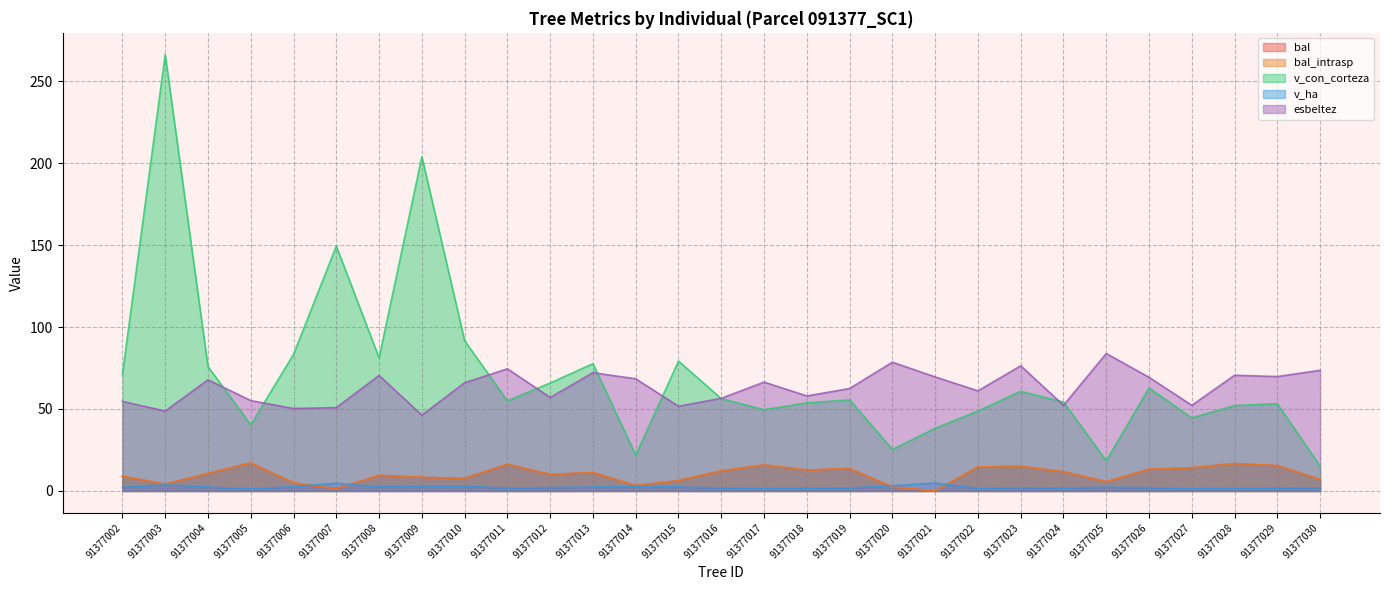

At how many categories does at least one series exceed 26?

29